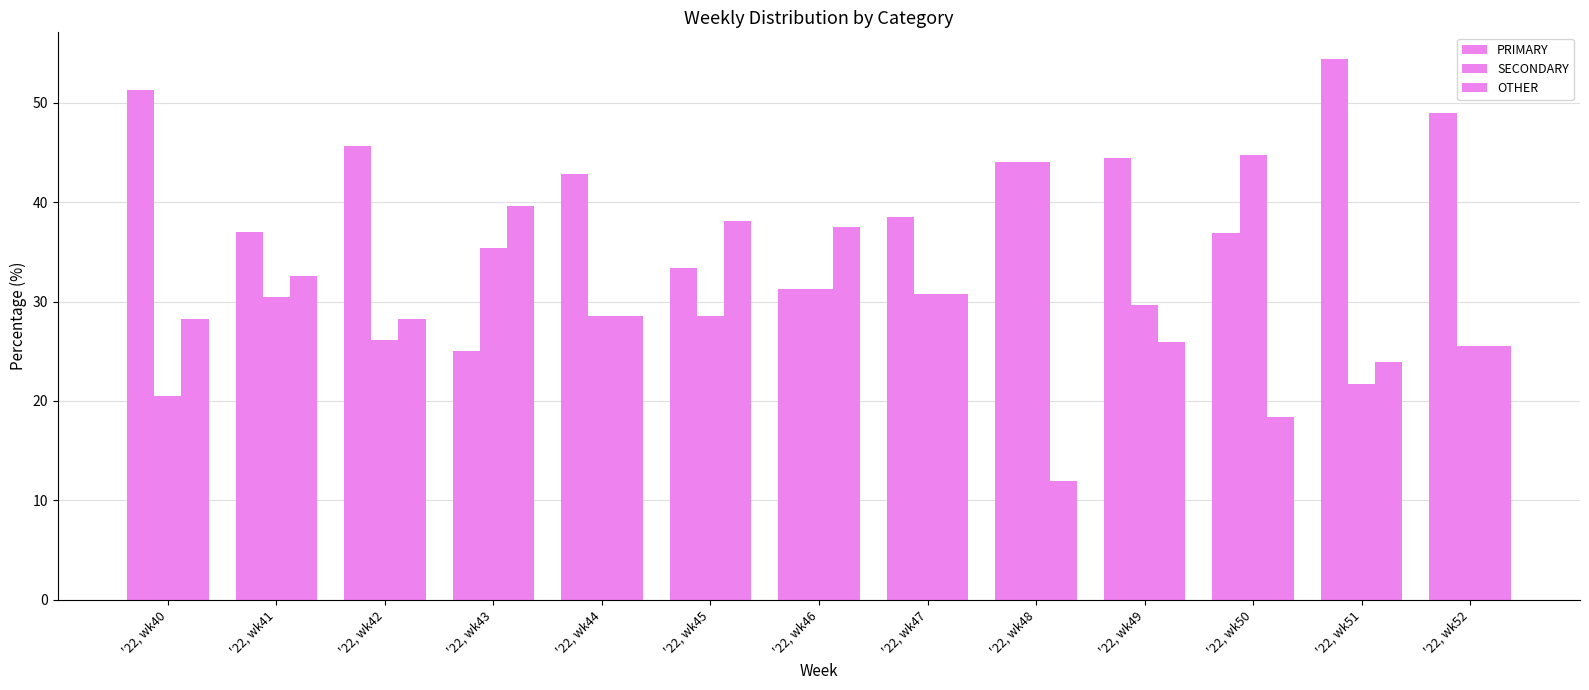

What is the maximum value shown in the chart?

54.3